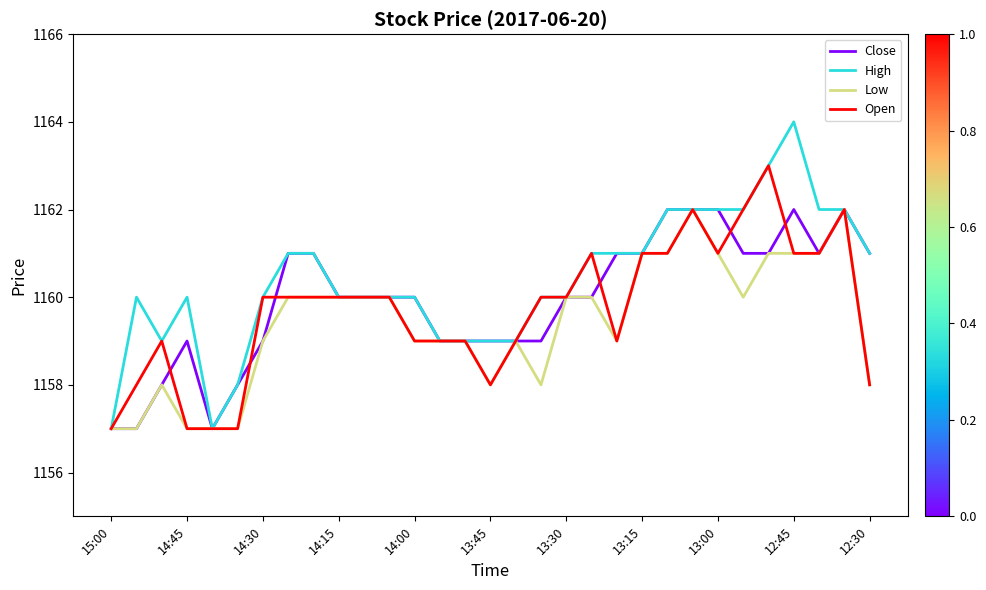

Which series has the largest total across all categories?

High